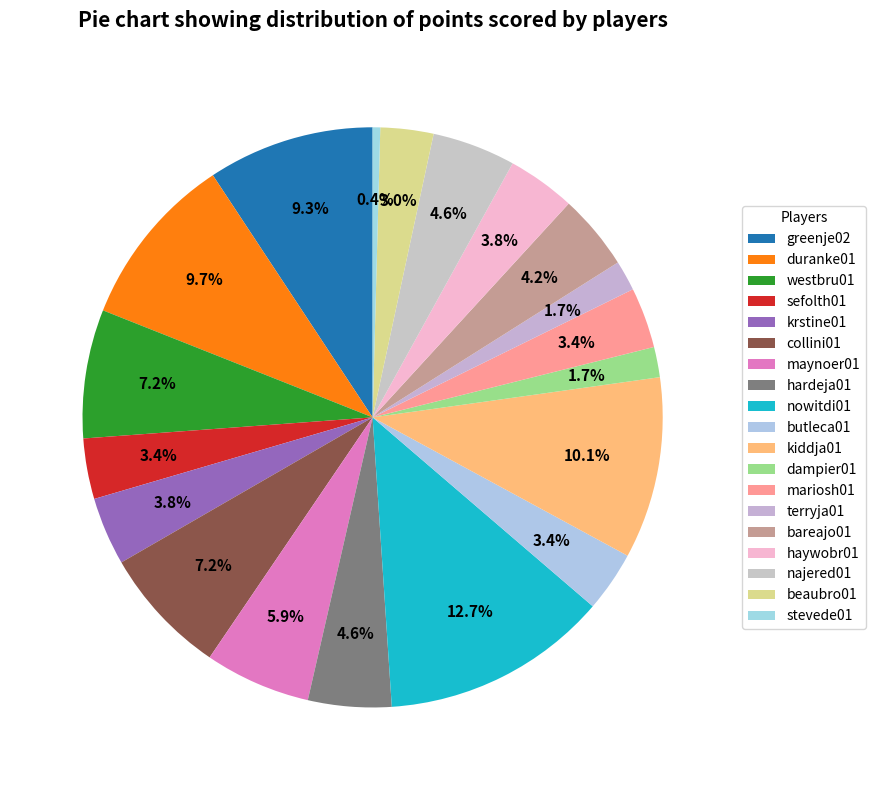

How many slices are in this pie chart?

19